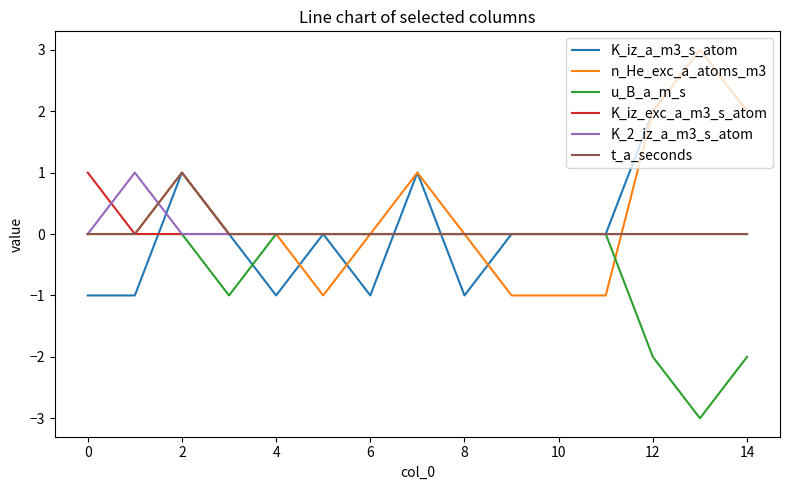

How many lines are shown in the chart?

6